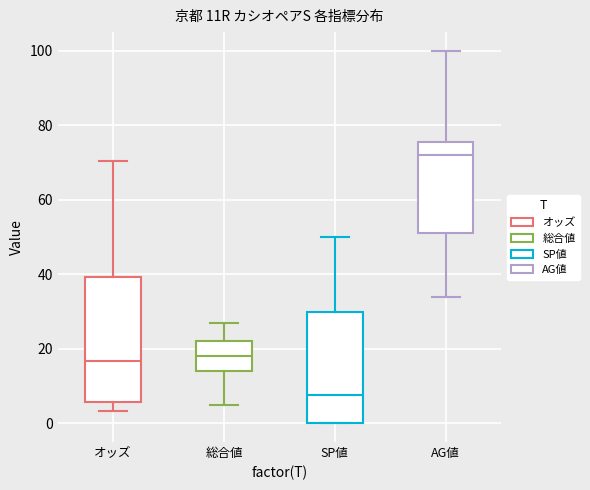

Reading left to right, transcribe this box plot: for each box, give where its median line is, the range the box spans, and where its two whiskers end, as read against the y-axis. The values are not printed on the chart, so give them approximately, as read against the axis.

オッズ: median 16, box 6 to 40, whiskers 4 to 70
総合値: median 18, box 14 to 22, whiskers 6 to 28
SP値: median 8, box 0 to 30, whiskers 0 to 50
AG値: median 72, box 52 to 76, whiskers 34 to 100